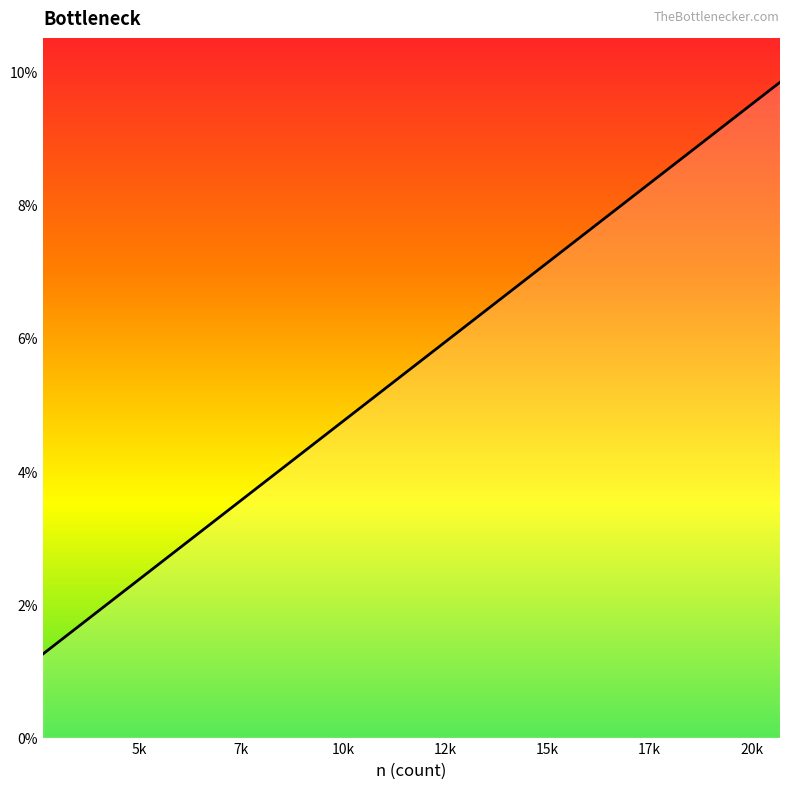

How many lines are shown in the chart?

1